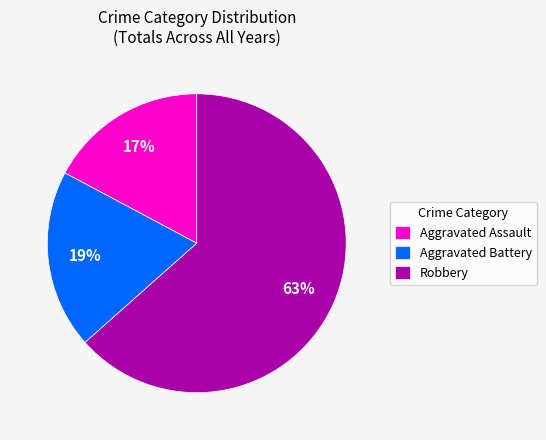

To the nearest percent, what is the difference between the Aggravated Battery and Aggravated Assault slice percentages?

2%